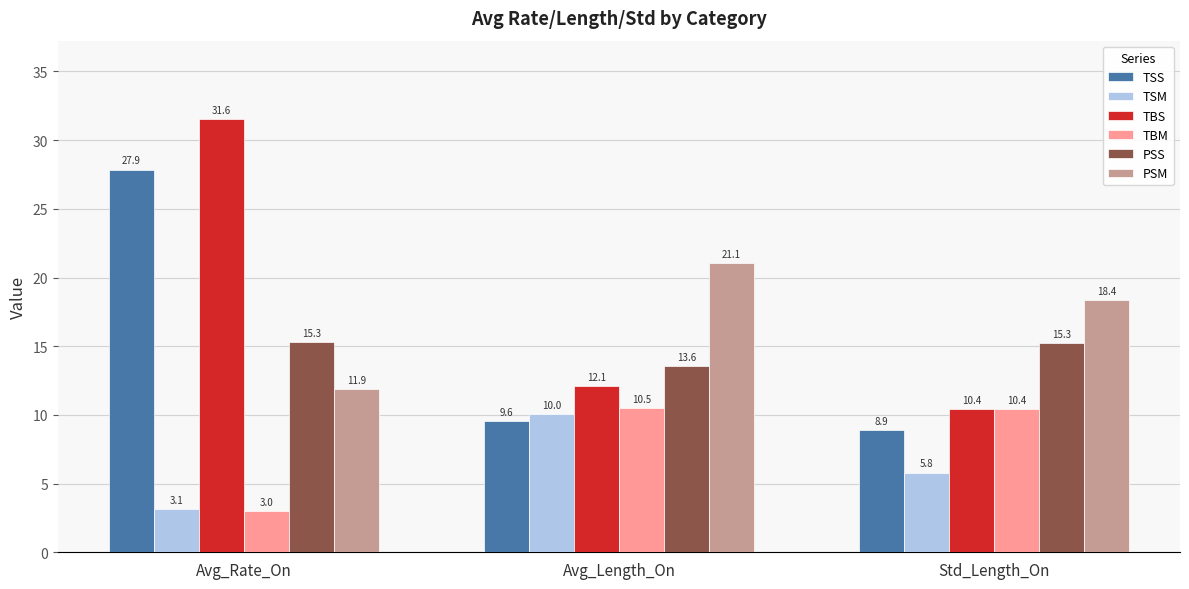

What is the average value of the TSS series?

15.5